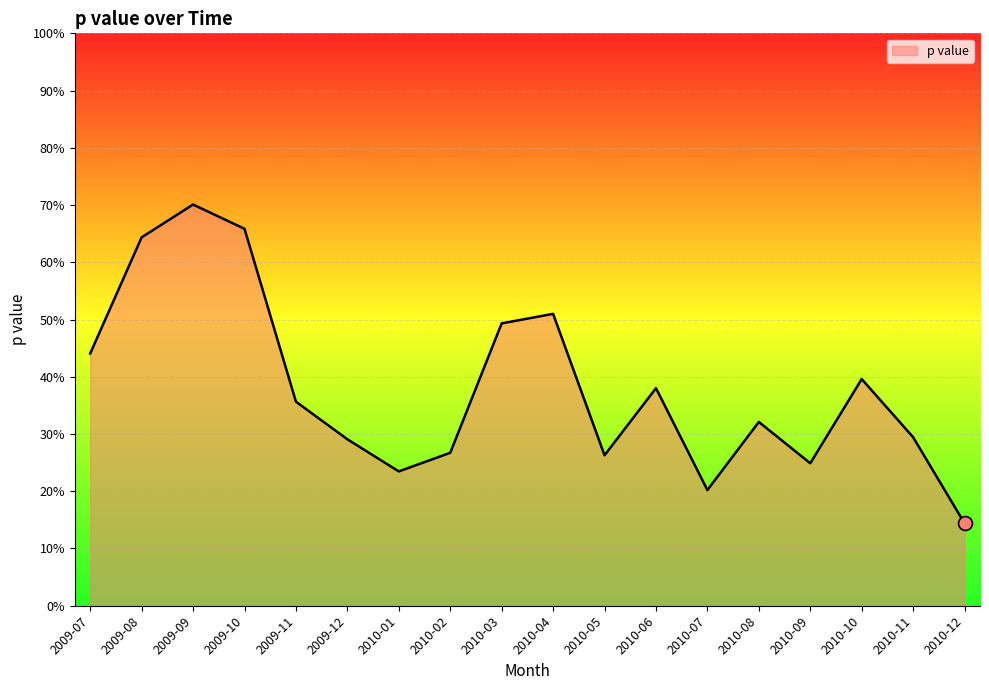

Is it true that the value at 2010-08 is 0.1?

False